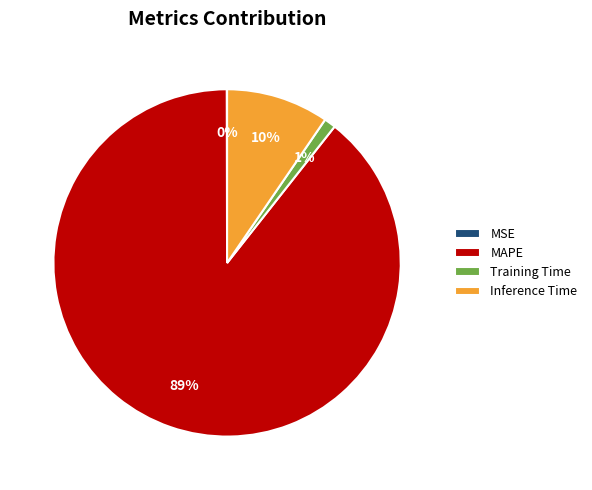

Which category has the biggest portion of the pie?

MAPE